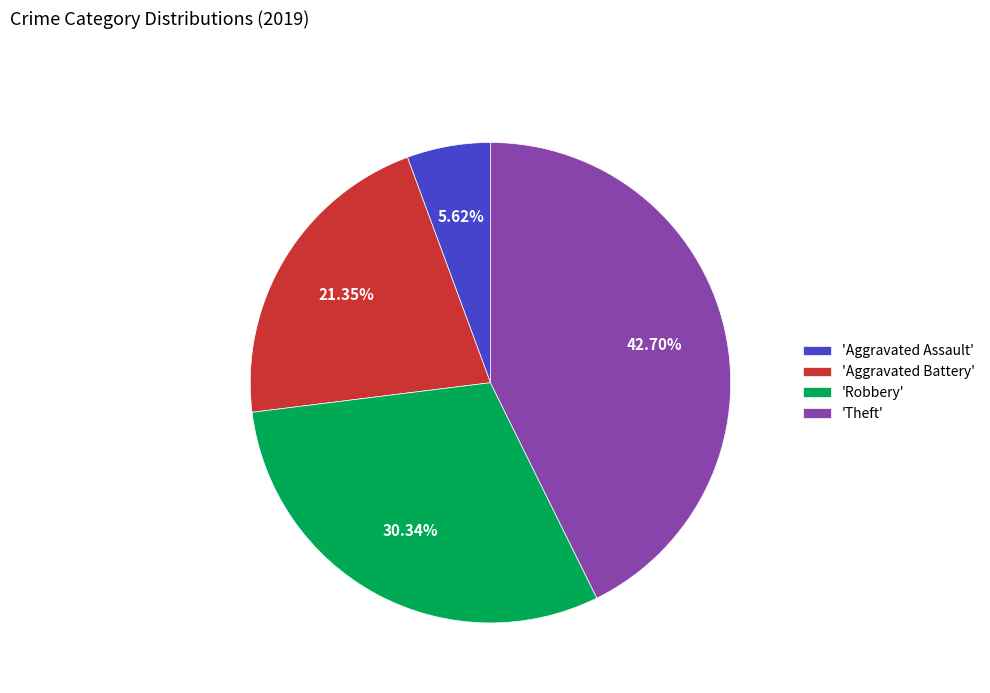

Does 'Aggravated Battery' account for over 50% of the chart?

No